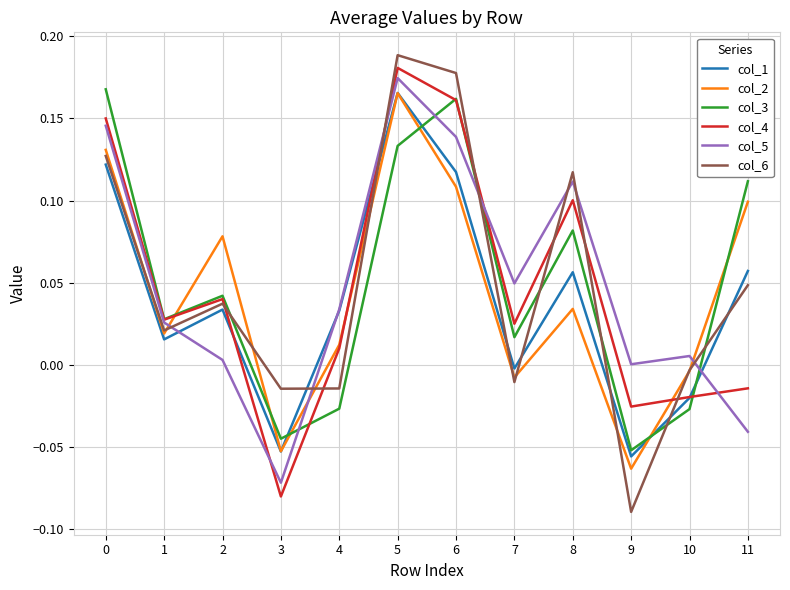

Is the value of col_6 at 8 greater than the value of col_1 at 2?

Yes